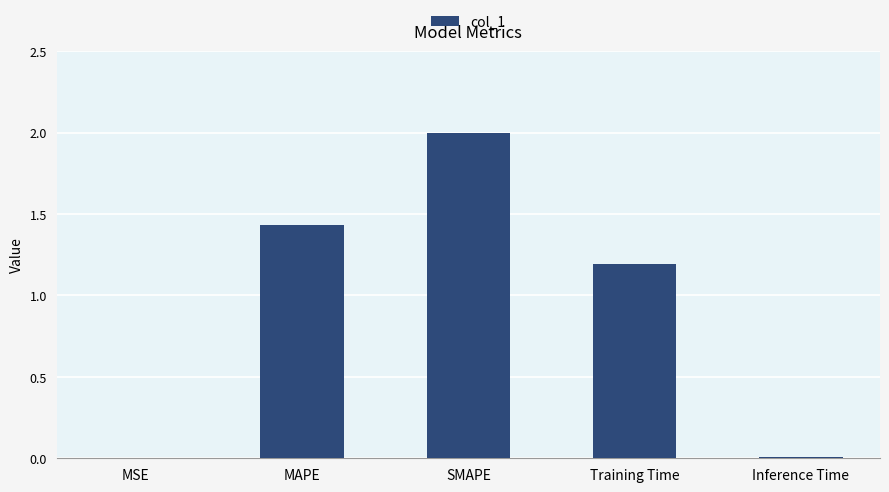

Which label corresponds to the largest value in the chart?

SMAPE